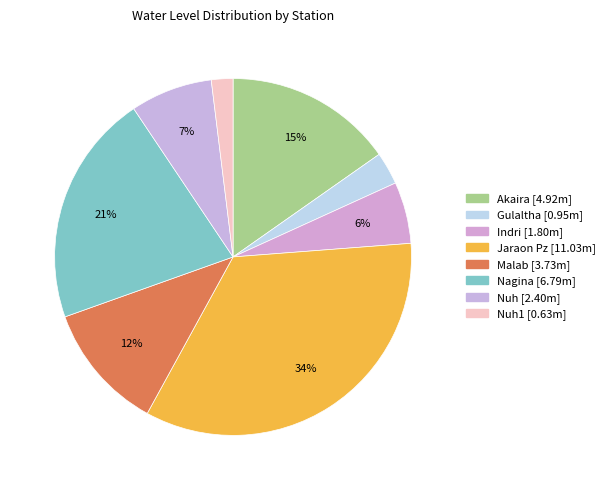

What is the largest slice in the pie chart?

Jaraon Pz